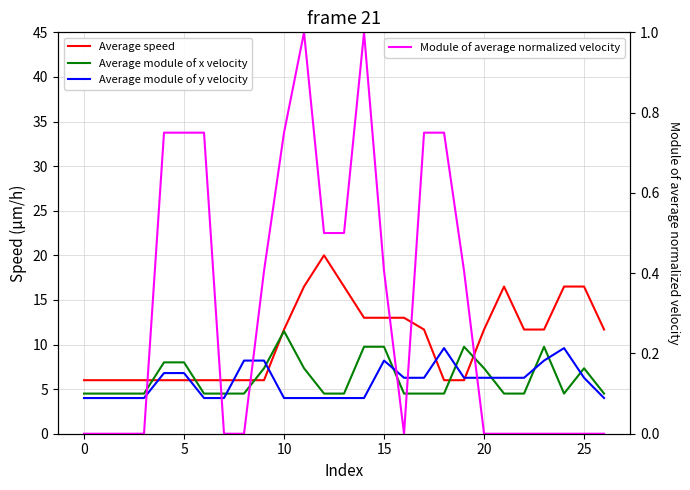

At 6, list the series in order from smallest to largest.

Module of average normalized velocity, Average module of y velocity, Average module of x velocity, Average speed